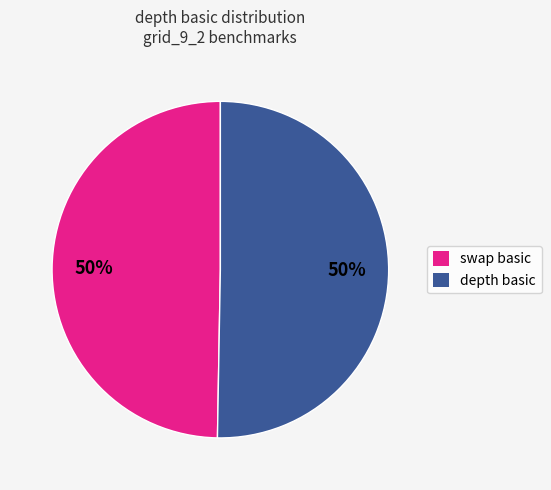

Combined, do depth basic and swap basic account for over 50%?

Yes